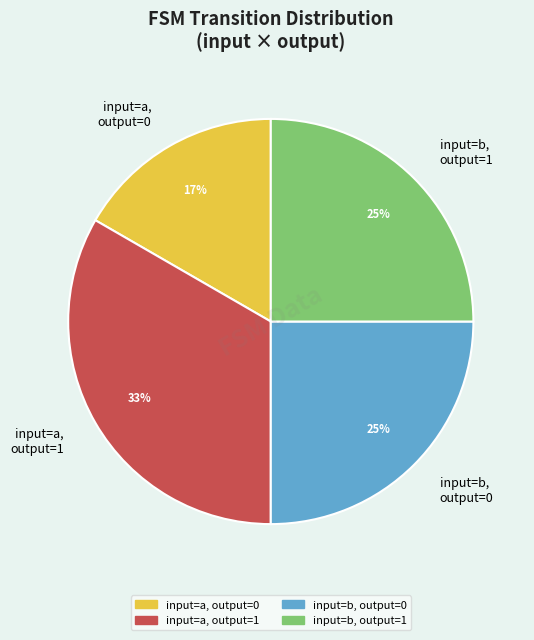

Do input=a, output=1 and input=b, output=1 together represent more than half of the pie?

Yes